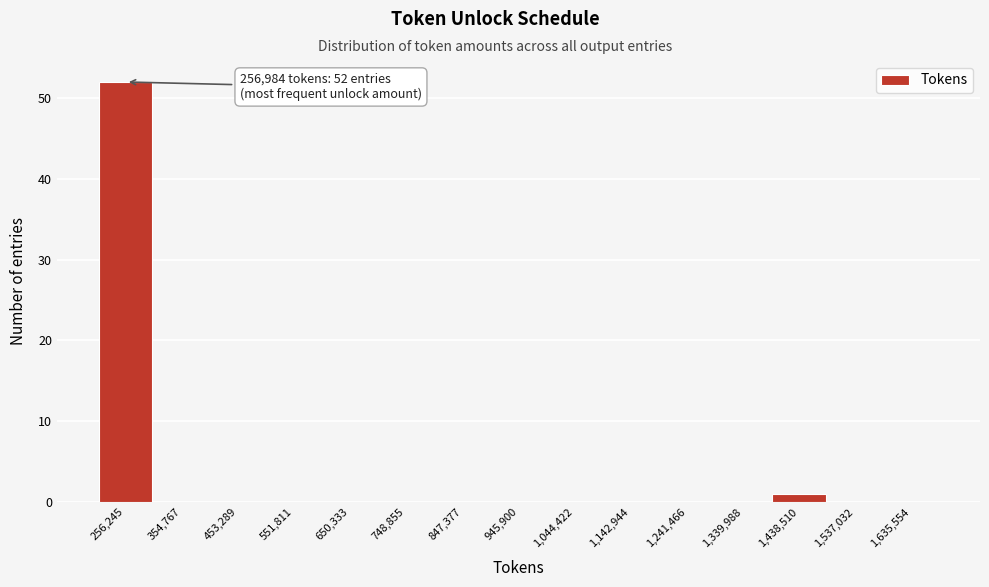

Over which range of the x-axis is the bar tallest?

210000 to 310000